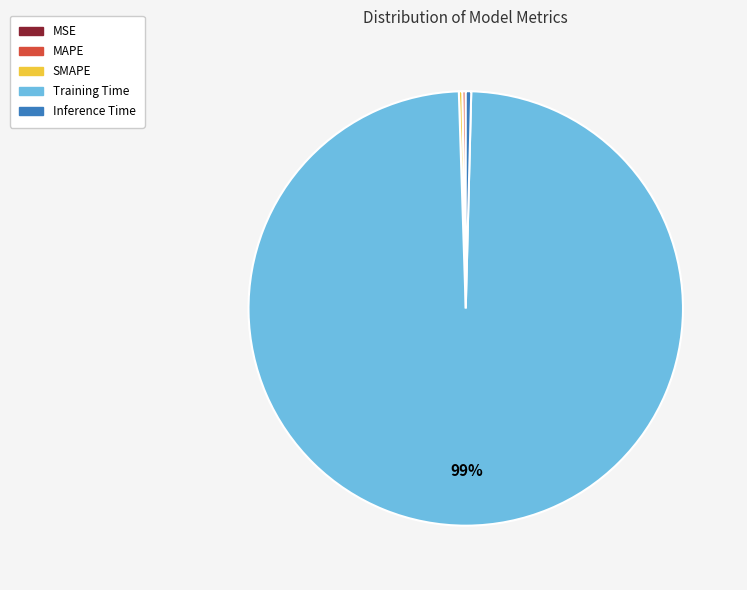

Which category accounts for the majority?

Training Time